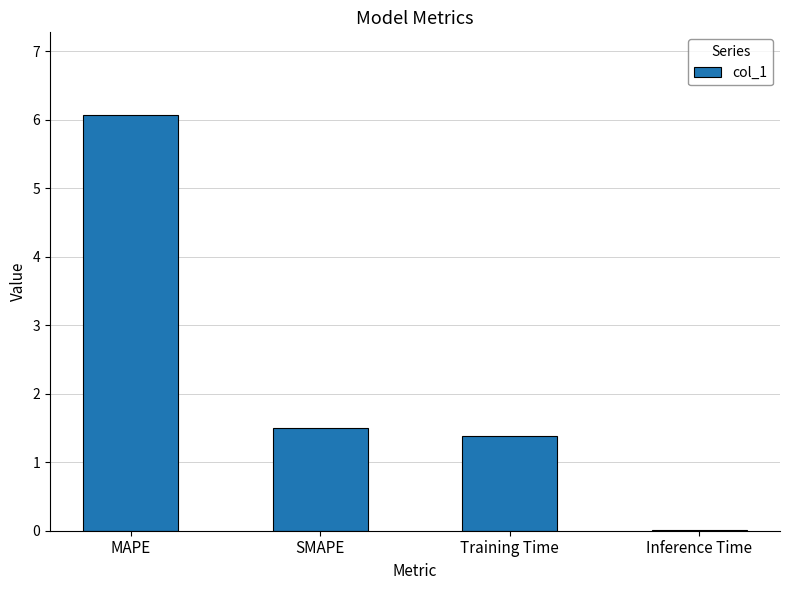

What is the greatest value displayed?

6.1